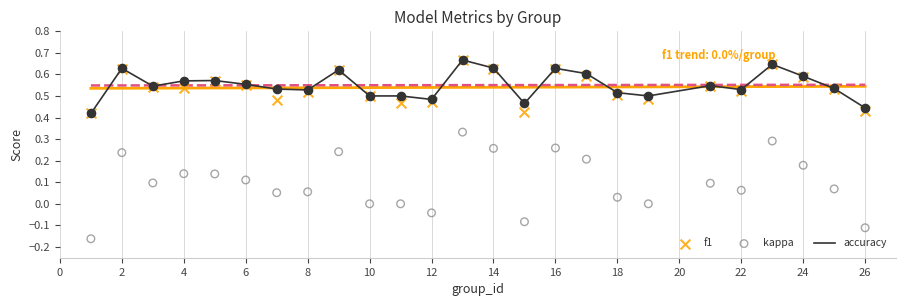

Is it true that accuracy equals 0.8 at 6?

False